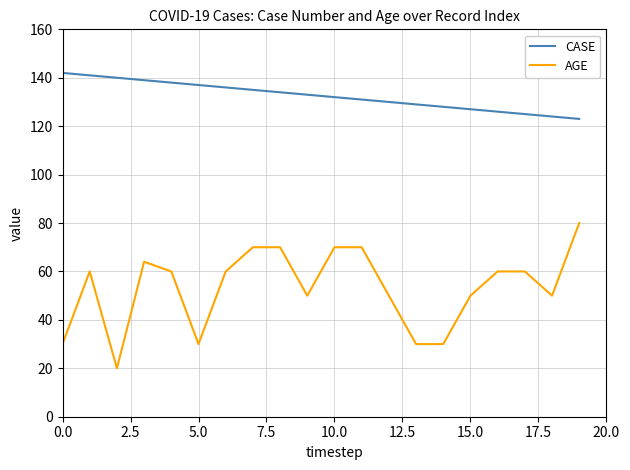

Rank the series by their average value, from highest to lowest.

CASE, AGE